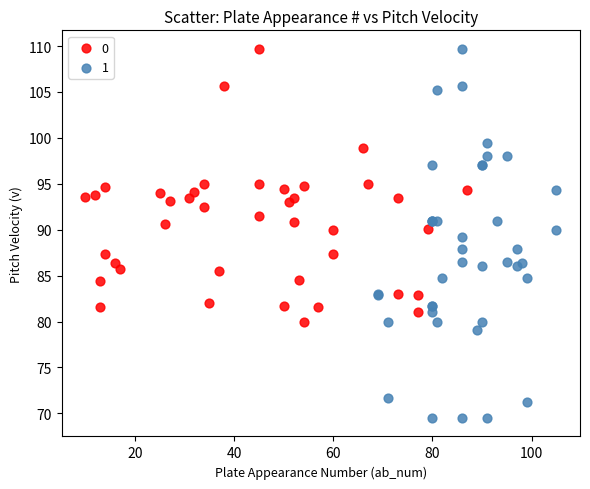

Which series has the largest Y range (max minus min)?

1